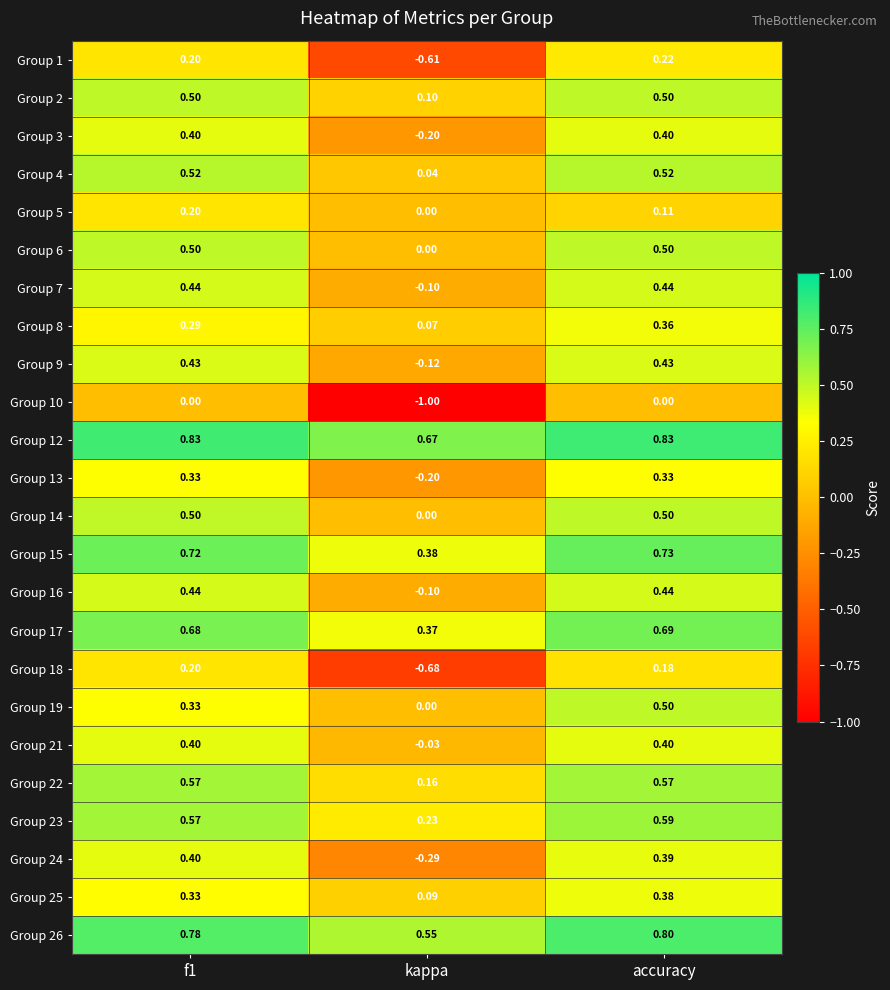

What is the smallest value displayed?

-1.0